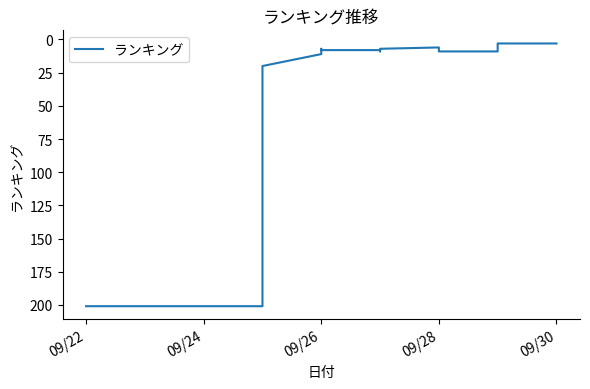

The chart shows a value of 4 at 33. True or false?

False